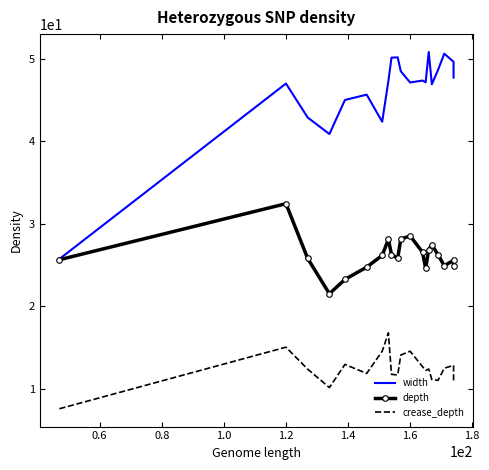

At how many categories does at least one series exceed 16?

20